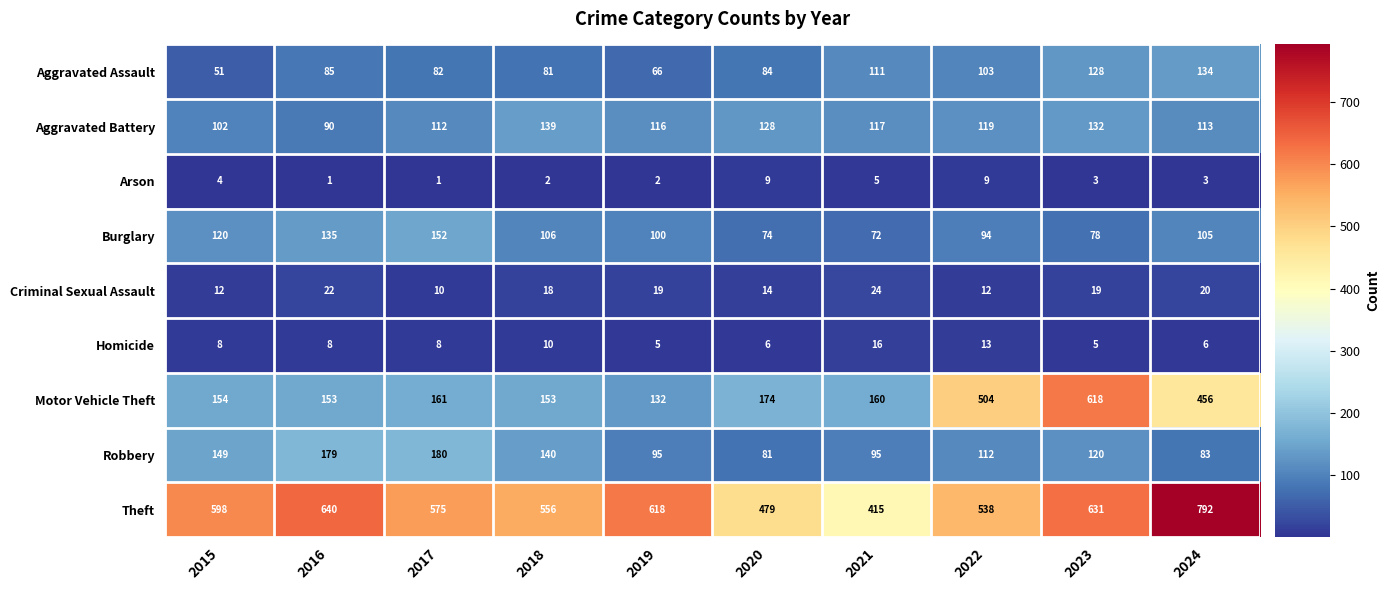

Rank the series by their maximum value, from highest to lowest.

Theft, Motor Vehicle Theft, Robbery, Burglary, Aggravated Battery, Aggravated Assault, Criminal Sexual Assault, Homicide, Arson